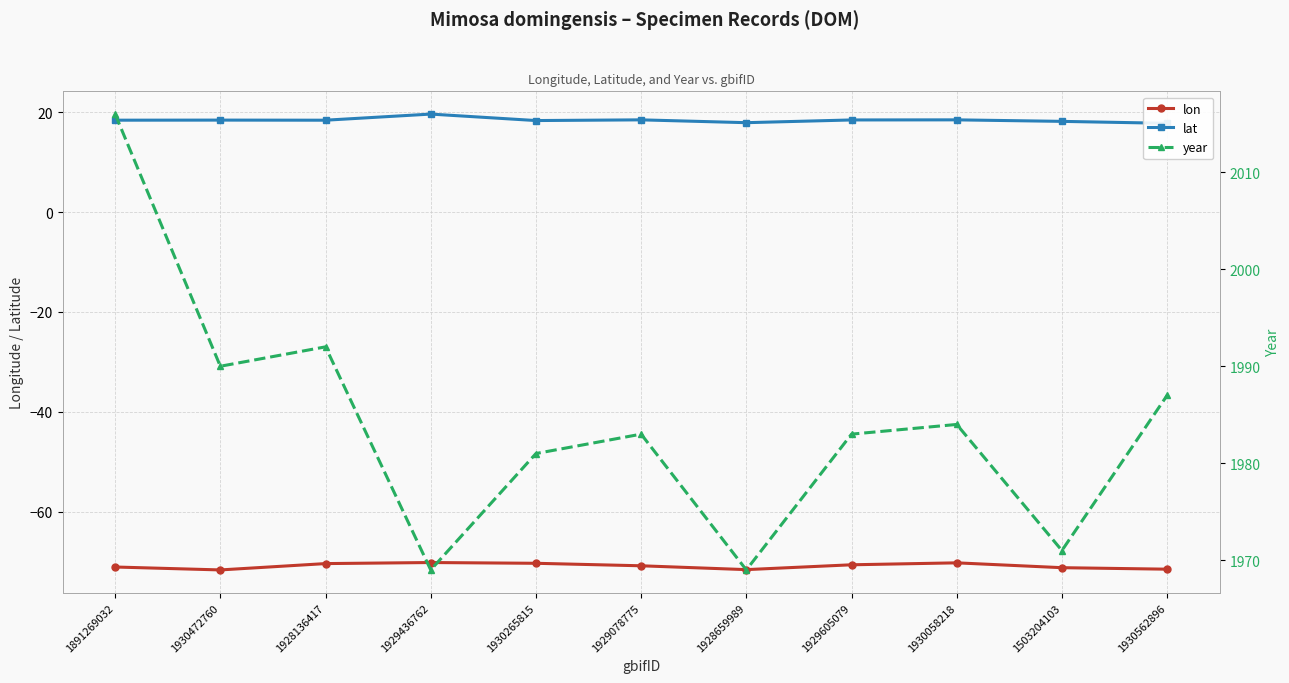

At which label is year closest to 1992?

1928136417